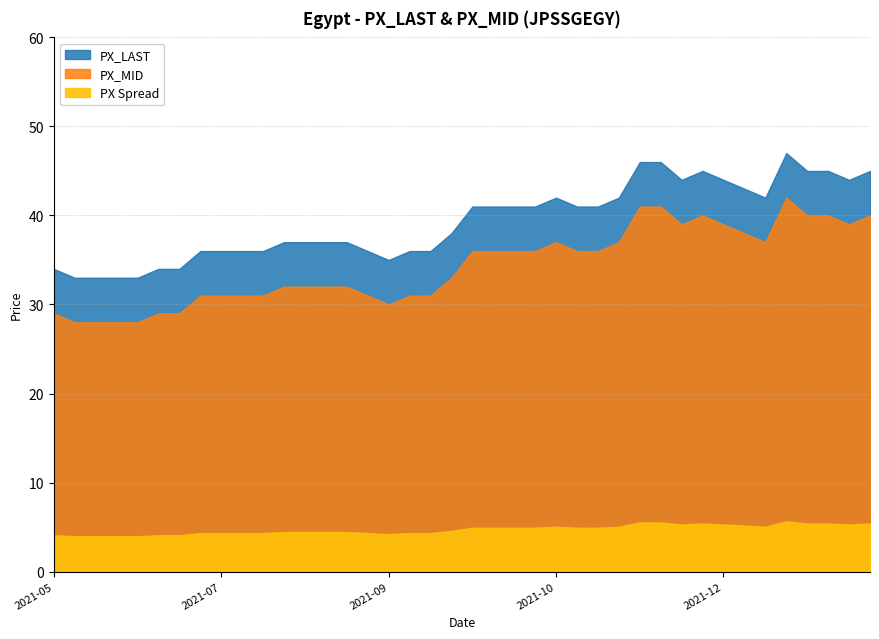

What is the greatest value displayed?

47